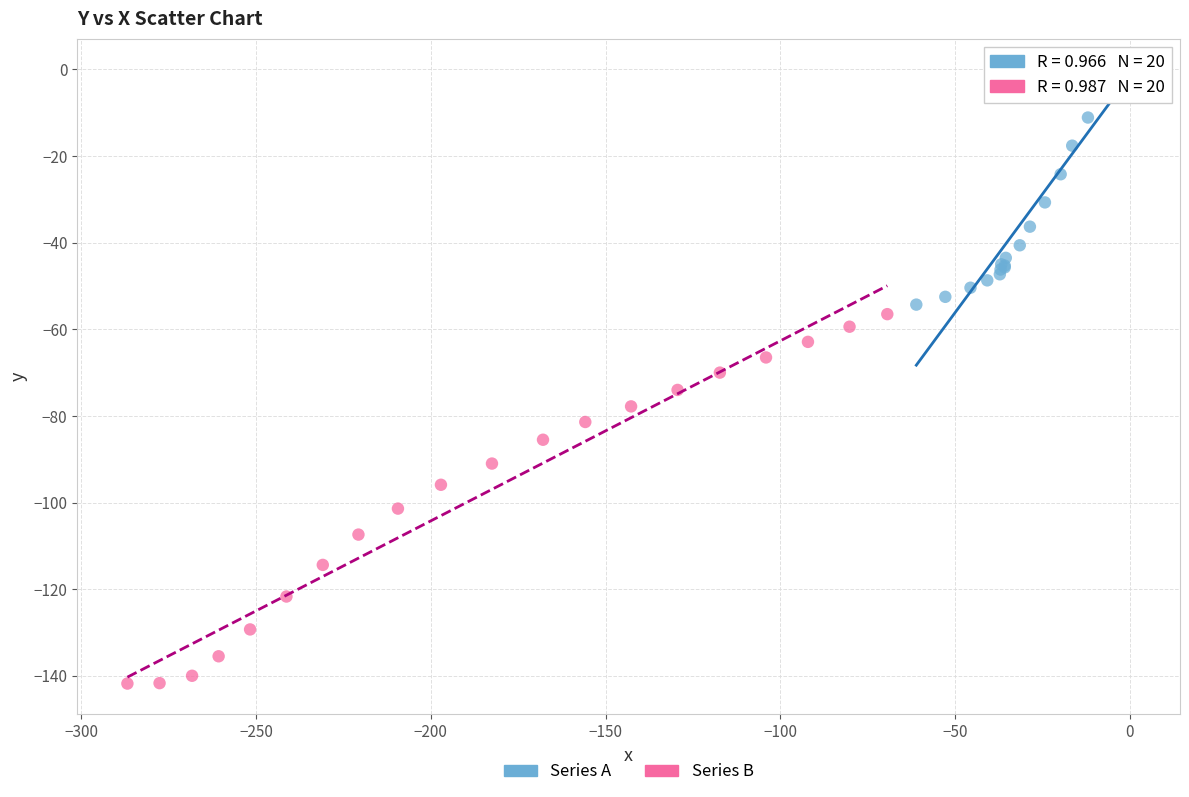

Which series has the largest Y range (max minus min)?

Series B